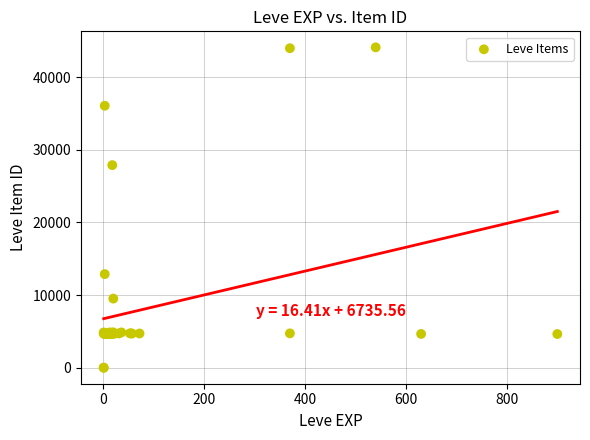

What Y value in the scatter plot is closest to 22048?

27884